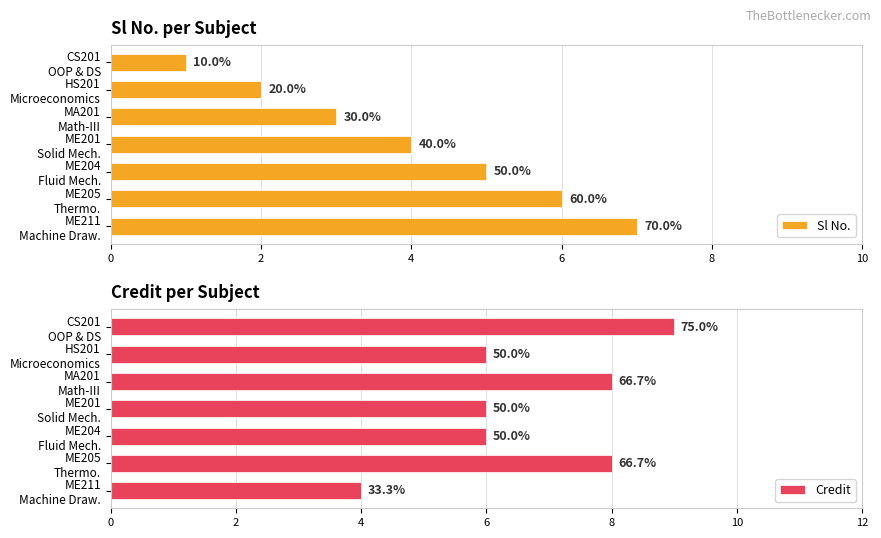

What is the average value of the Sl No. series?

4